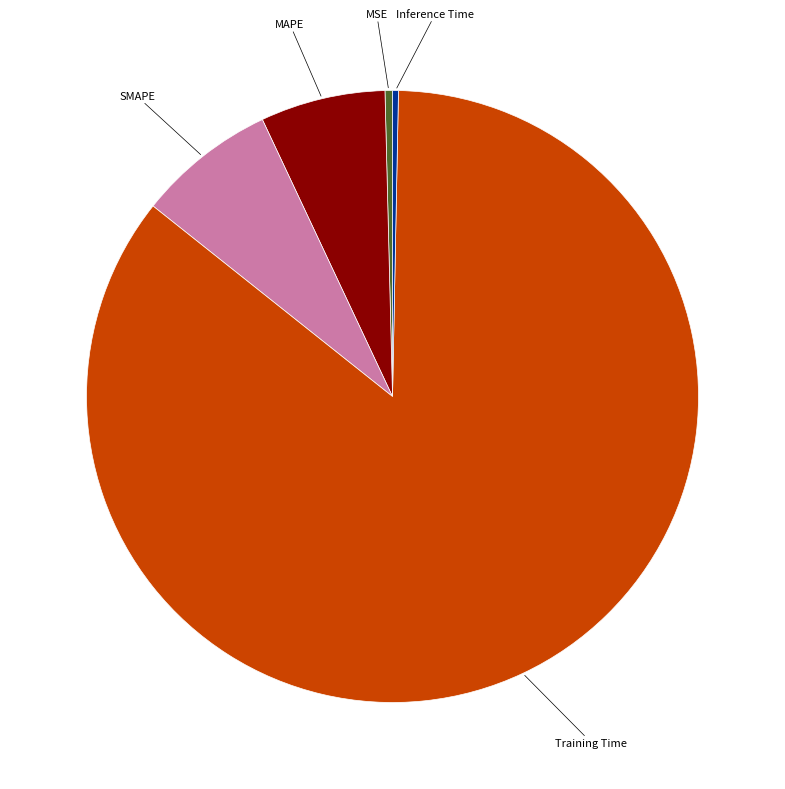

Between Training Time and MAPE, which is larger?

Training Time